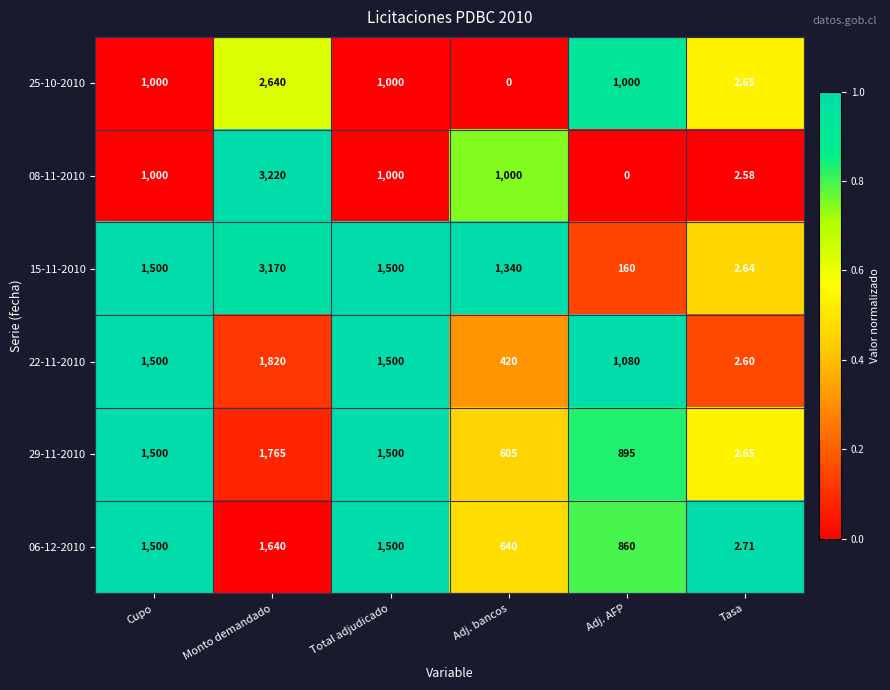

What is the maximum value shown in the chart?

3220.0